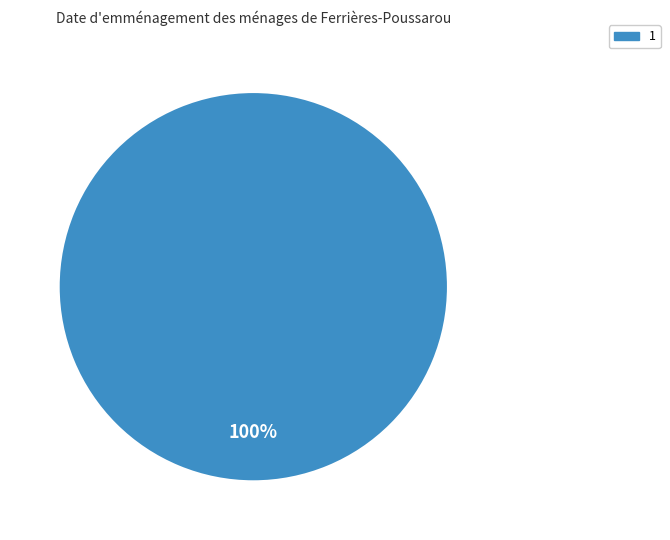

Is there any slice that represents more than half of the pie?

Yes